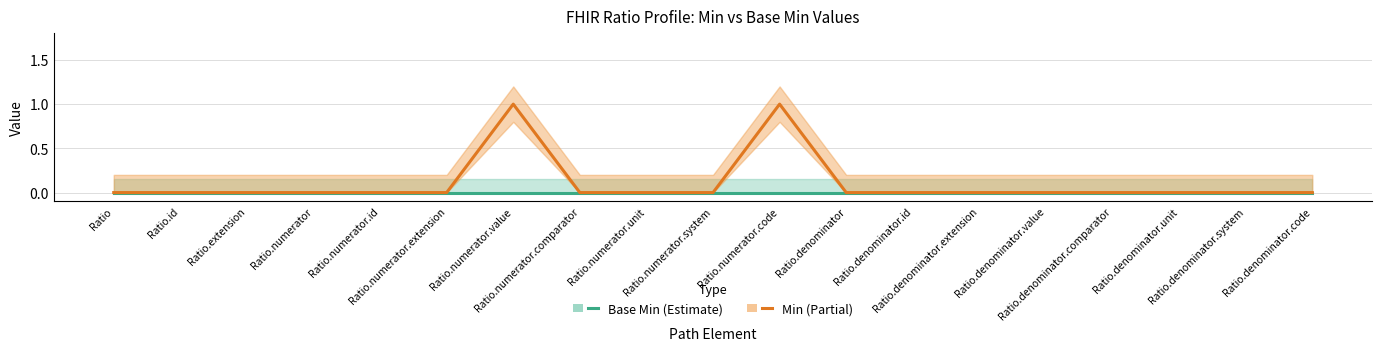

Which series has the largest range (max minus min)?

Min